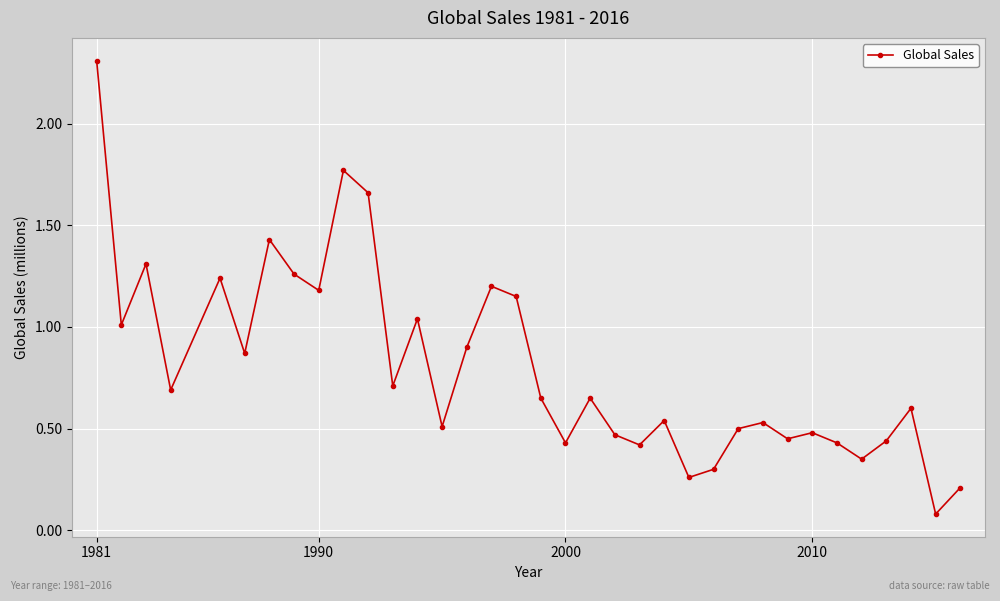

Is this an area chart (filled region under the line)?

No